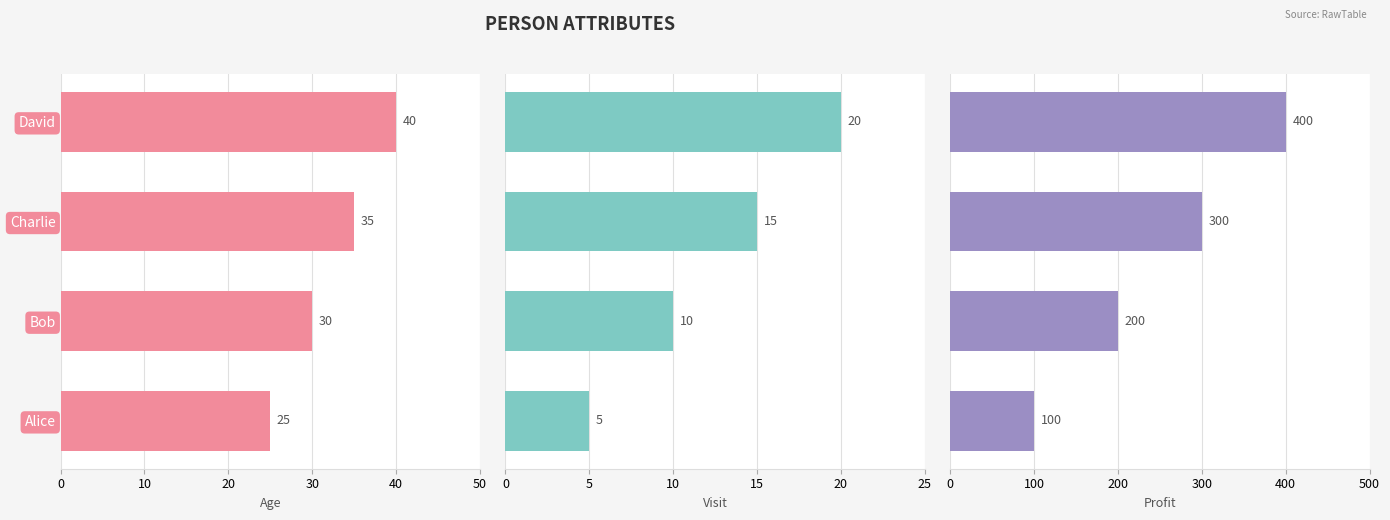

The value of Profit at David is 139. True or false?

False